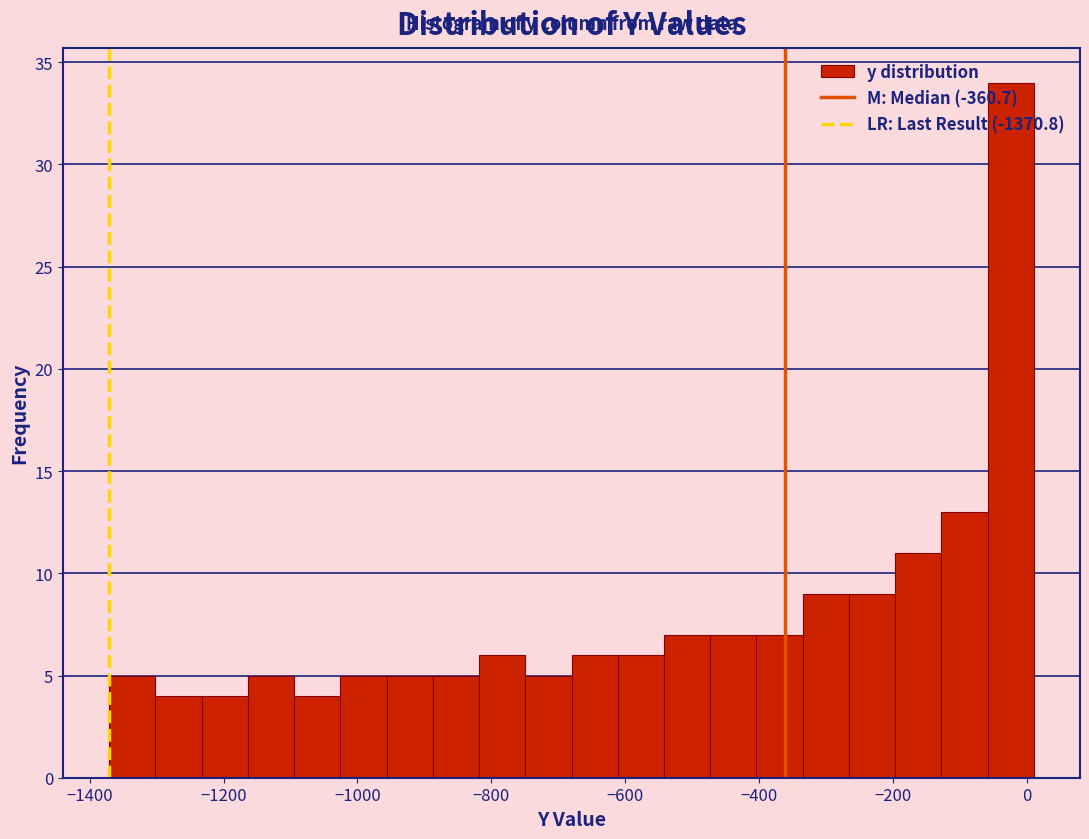

Around what value on the x-axis is the tallest bar? Give the approximate position of its centre, as read against the axis.

-20